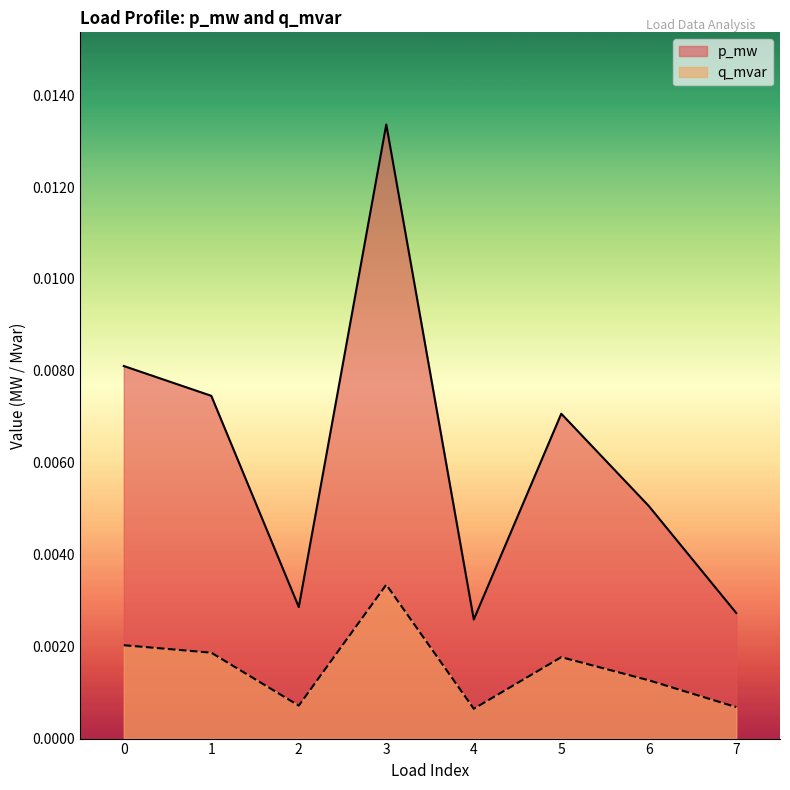

Which label corresponds to the largest value in the chart?

3